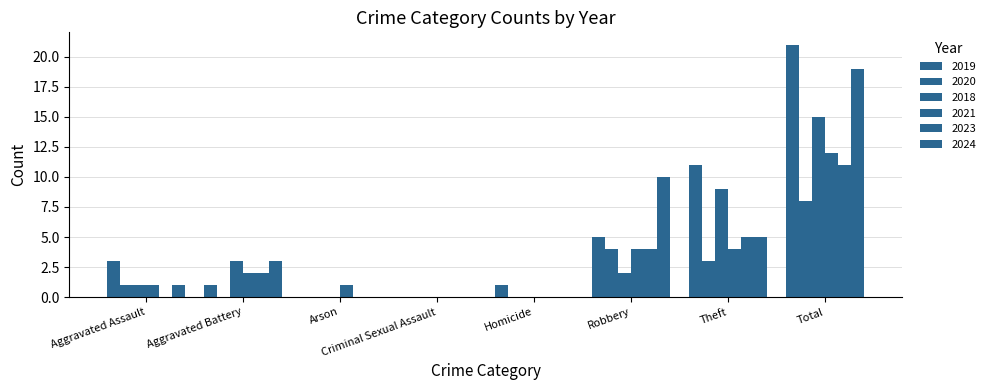

True or false: 2020 has a value of 8 at Total.

True